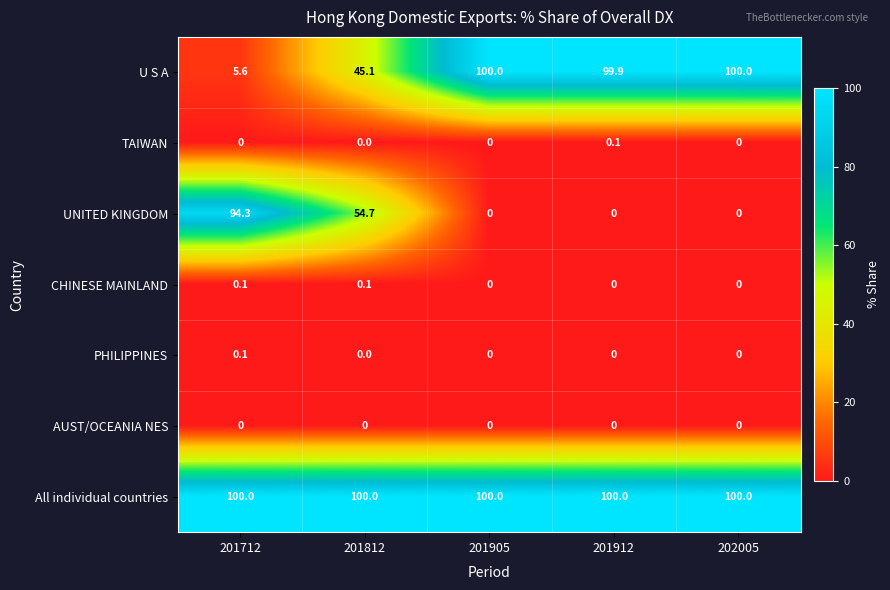

What is the difference between the maximum and second lowest values in the UNITED KINGDOM series?

94.3